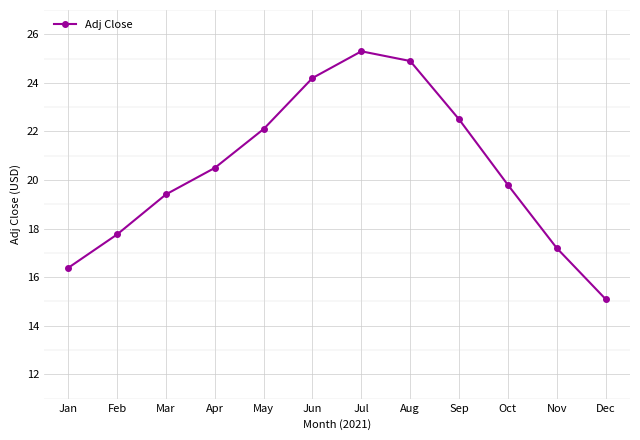

Where is the first local maximum?

Jul